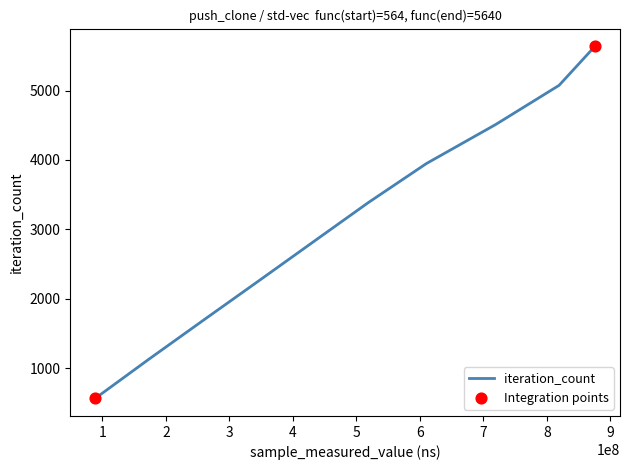

What is the difference between the maximum and minimum values?

5076